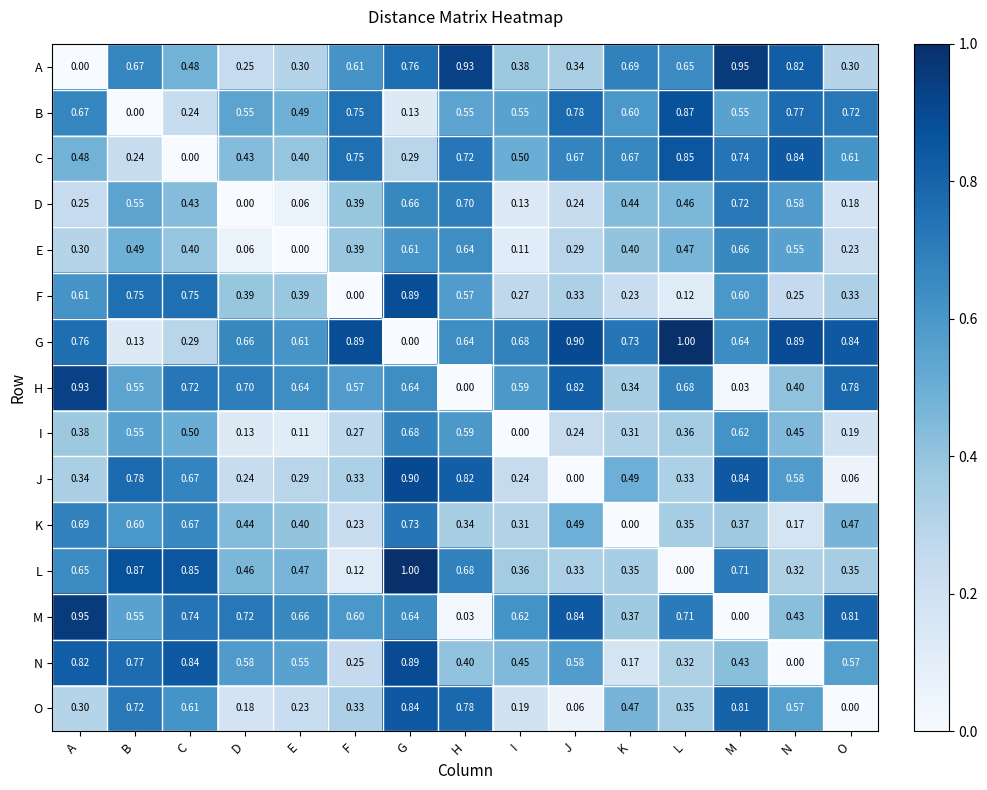

At how many categories does at least one series exceed 0?

15